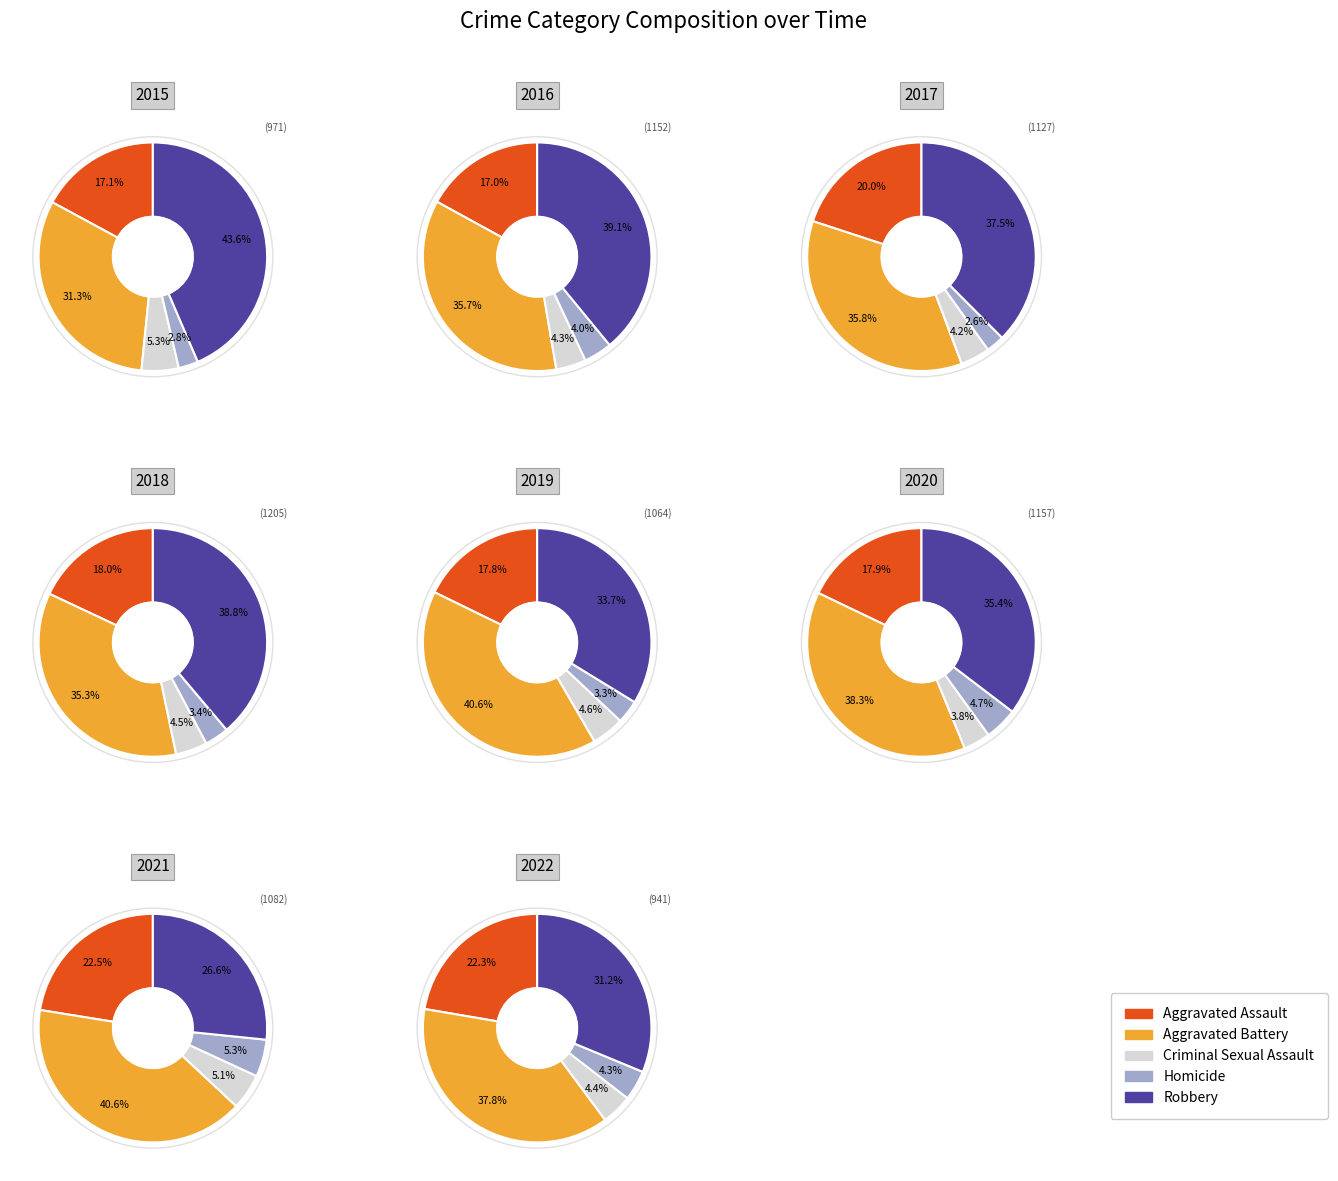

Does 6 represent more than half of the total?

No